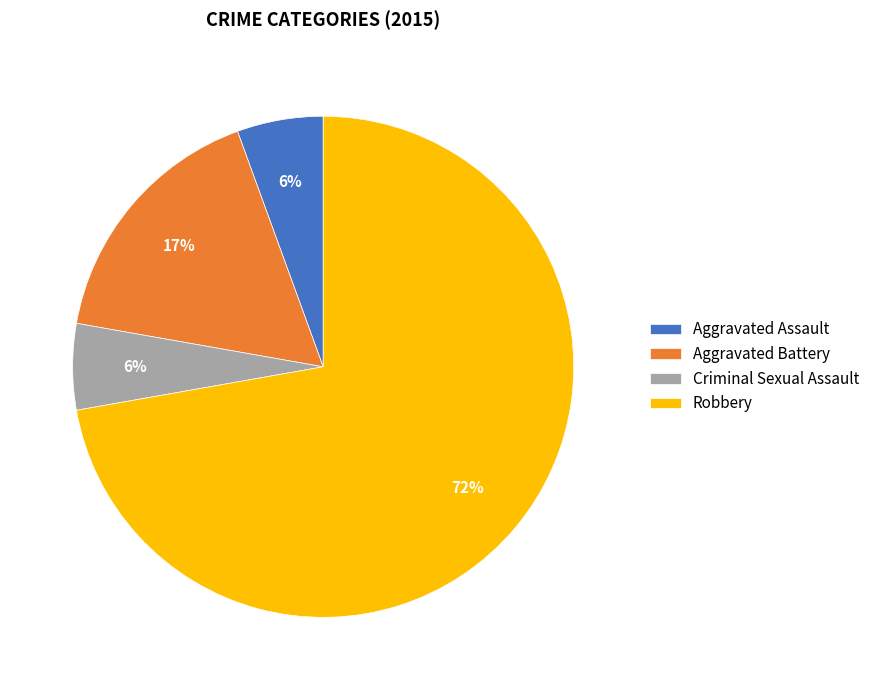

Is the sum of Robbery and Aggravated Battery greater than half?

Yes